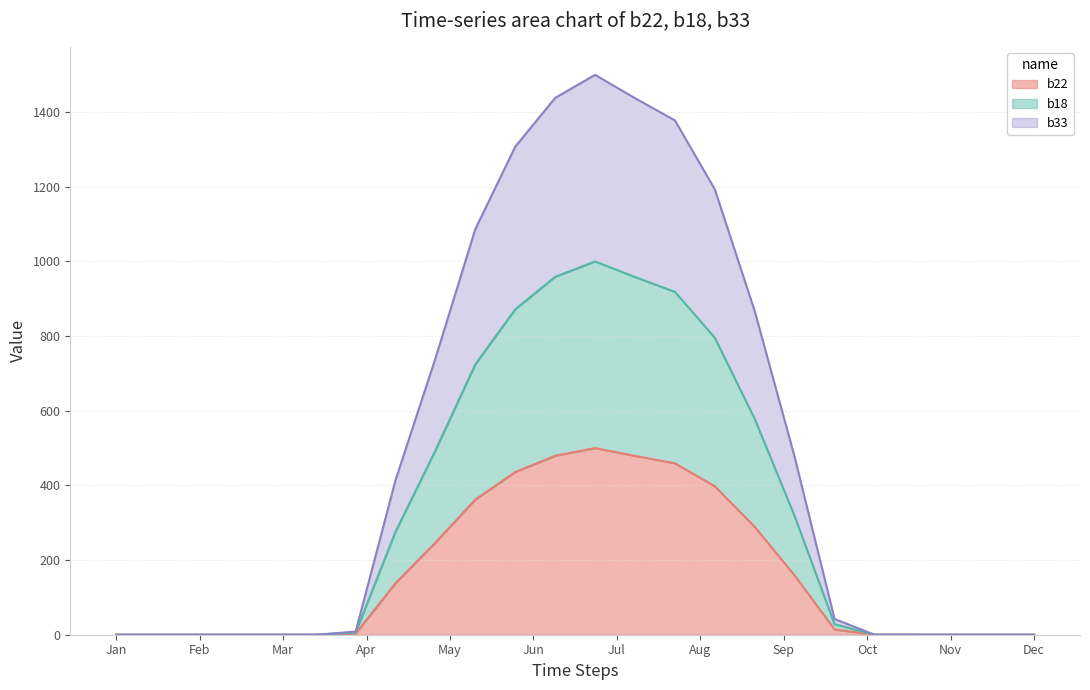

Where is b18 nearest to the value 500?

t9